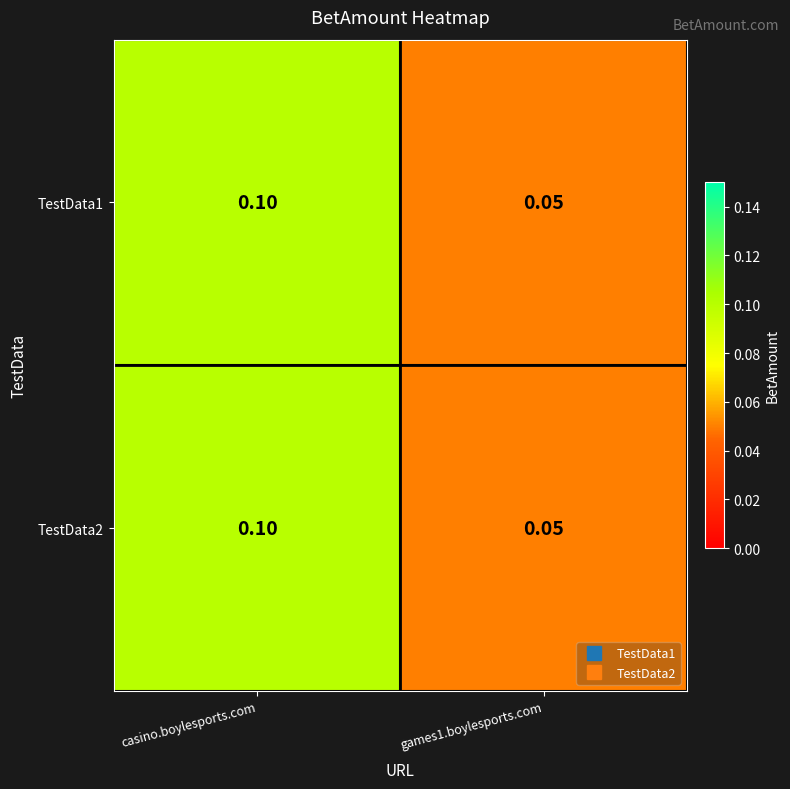

At which category is the sum across all series the highest?

casino.boylesports.com